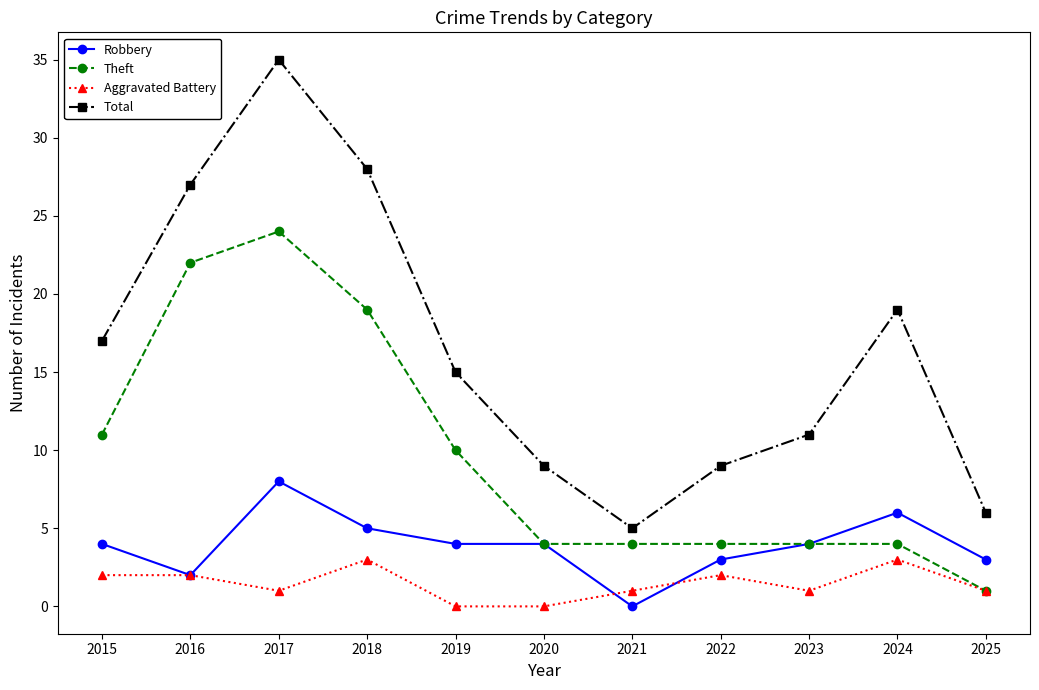

List the series in order of their overall mean, highest first.

Total, Theft, Robbery, Aggravated Battery